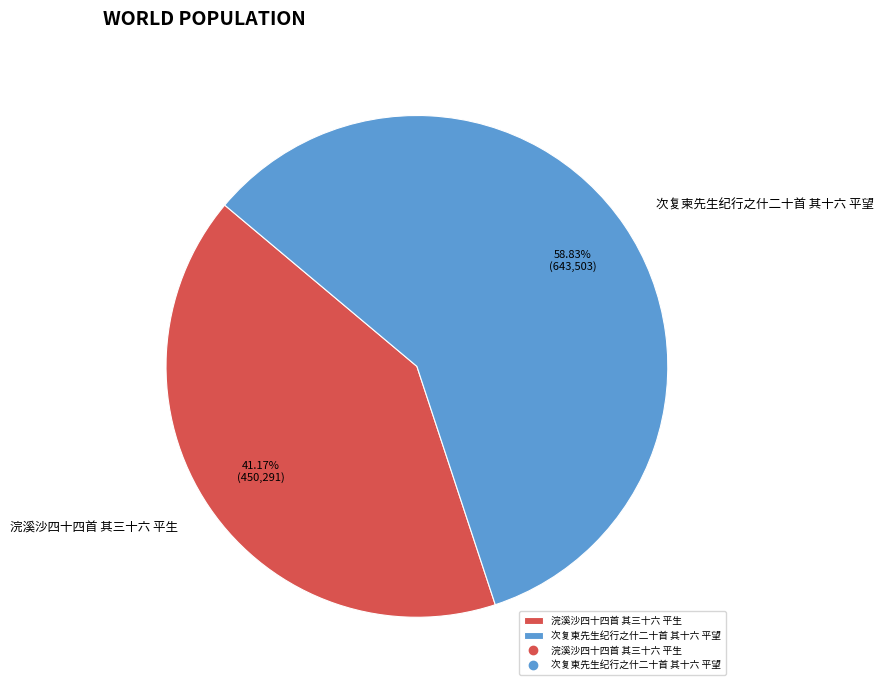

Rank the categories by value from highest to lowest.

次复柬先生纪行之什二十首 其十六 平望, 浣溪沙四十四首 其三十六 平生